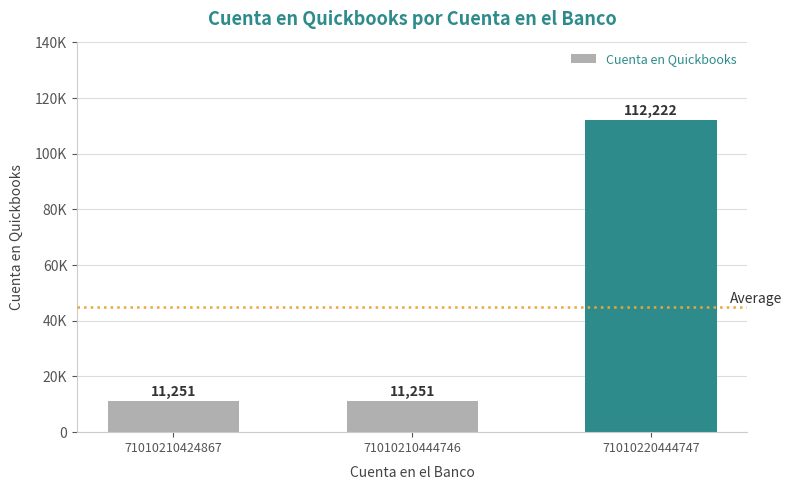

At which category does the chart reach its peak across all series?

71010220444747